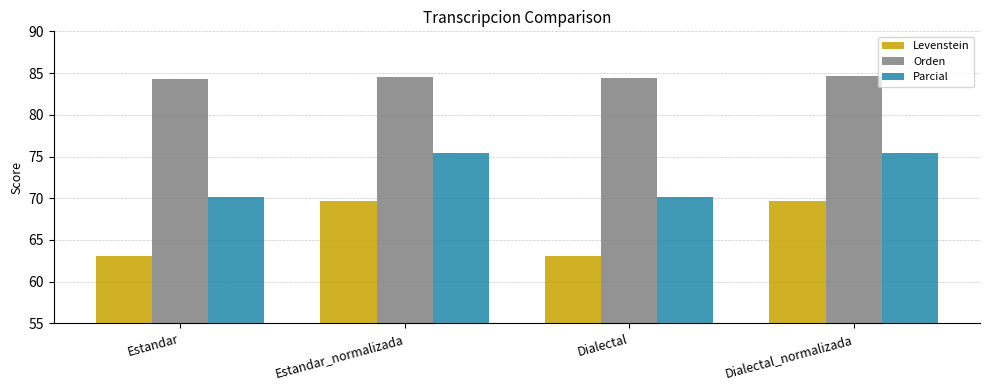

What is the highest value of the Parcial series?

75.4